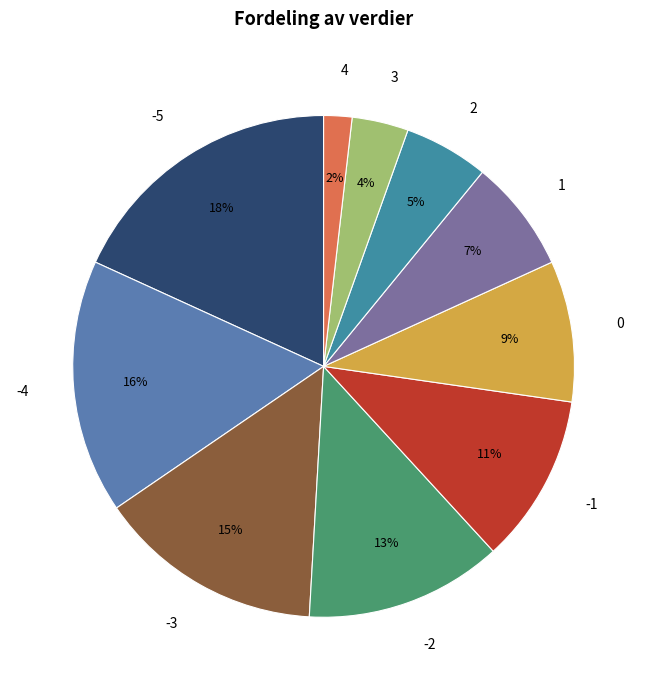

Which category has the biggest portion of the pie?

-5